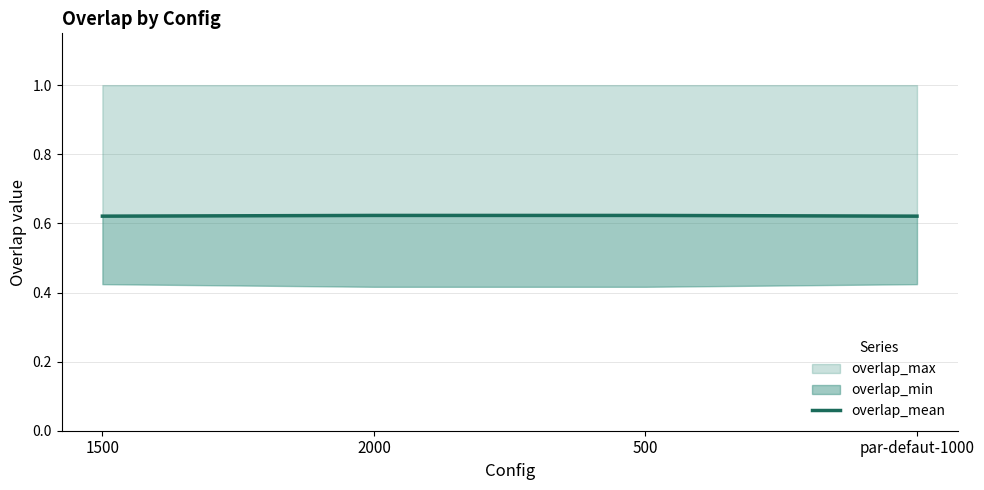

What is the label of the 2nd point from the left?

2000